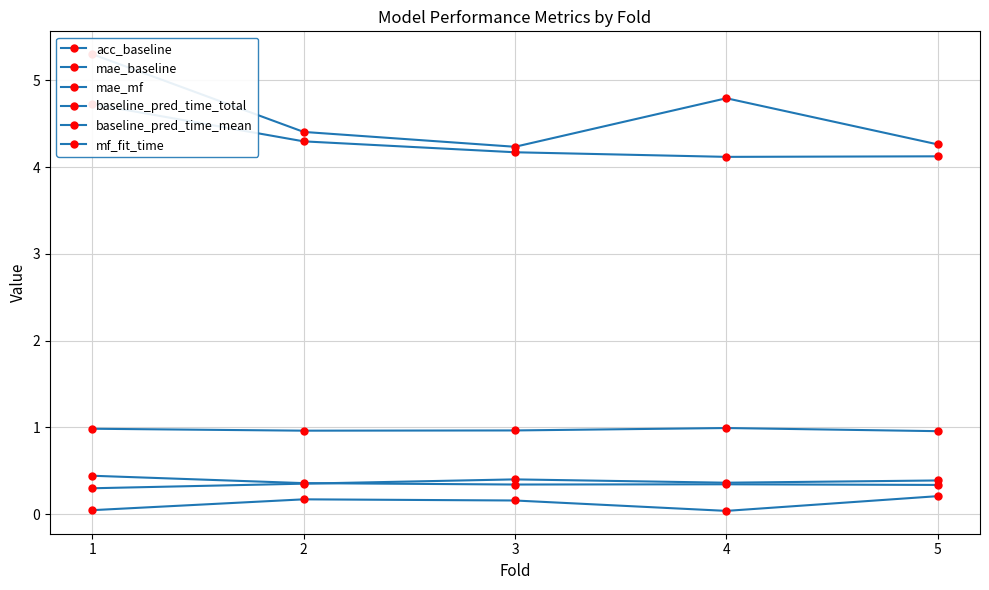

Which series has the largest total across all categories?

baseline_pred_time_total